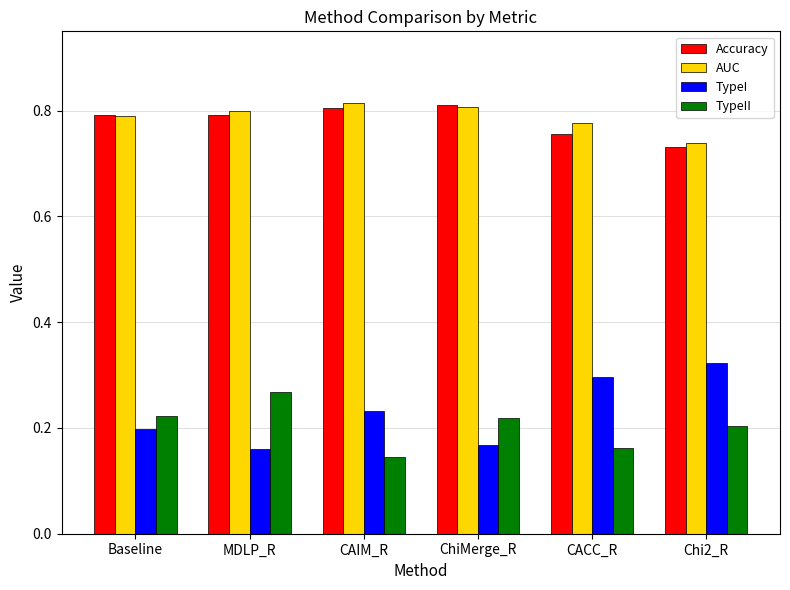

Are the bars horizontal?

No